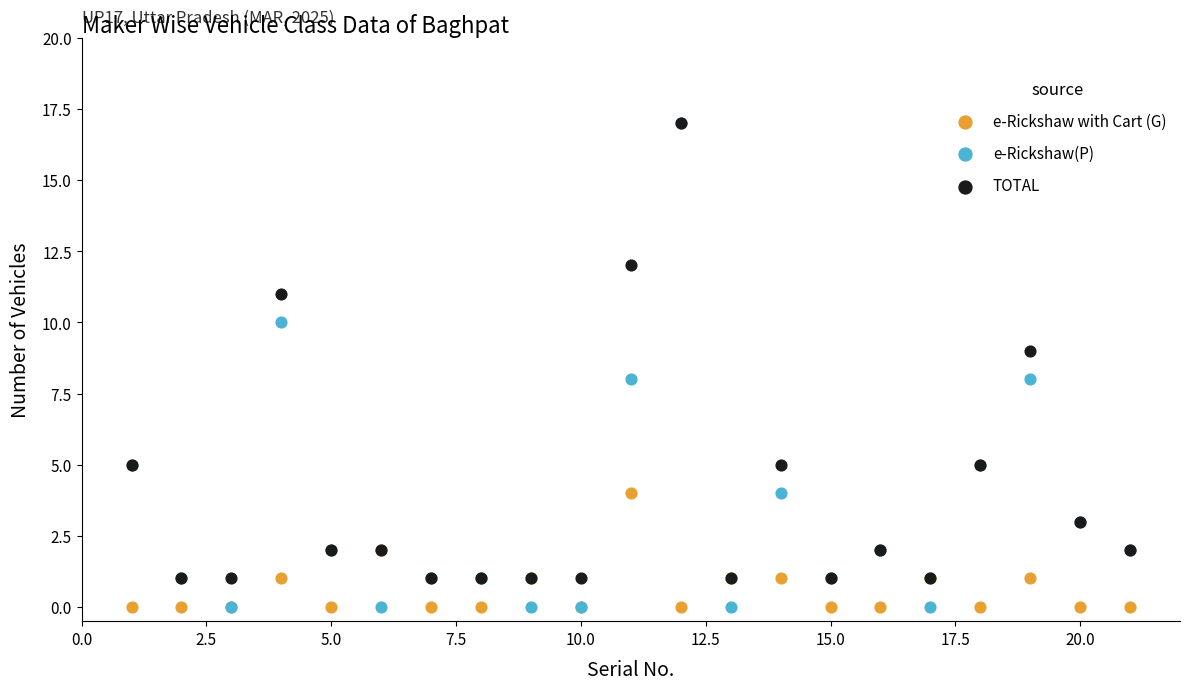

What are all the series names shown in the legend?

e-Rickshaw with Cart (G), e-Rickshaw(P), TOTAL